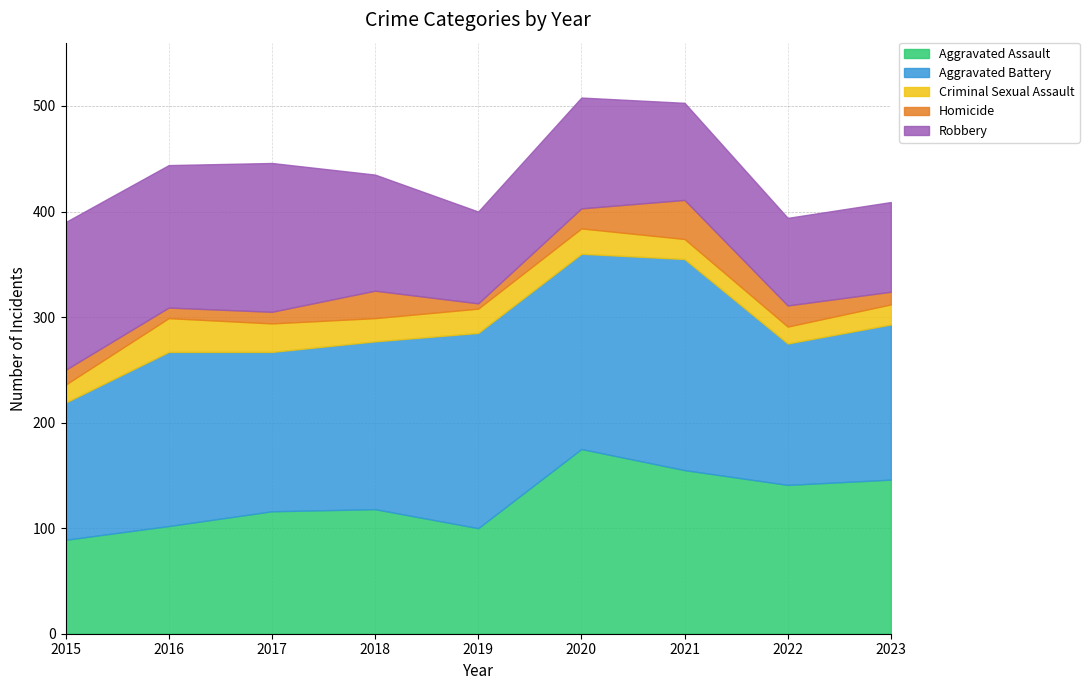

Reading left to right, transcribe all the data shown in this chart.

Aggravated Assault: 89	102	116	118	100	175	155	141	146
Aggravated Battery: 130	165	151	159	185	185	200	134	147
Criminal Sexual Assault: 17	32	27	22	23	24	19	16	19
Homicide: 14	10	11	26	5	19	37	20	12
Robbery: 140	135	141	110	87	105	92	83	85